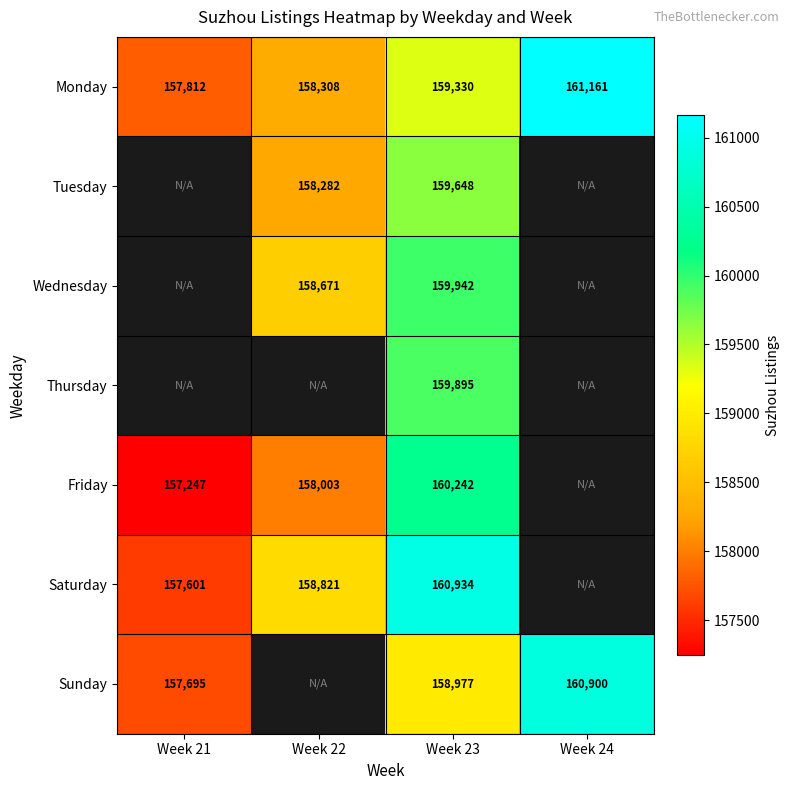

Count the Monday values in the range 158308 to 161161.

3